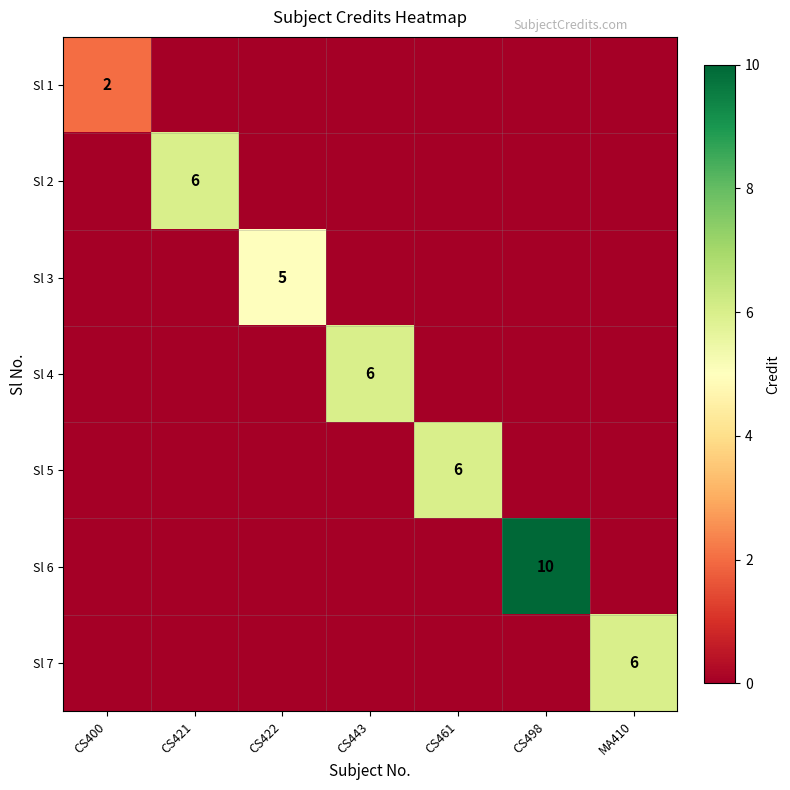

At how many categories does at least one series exceed 2?

6